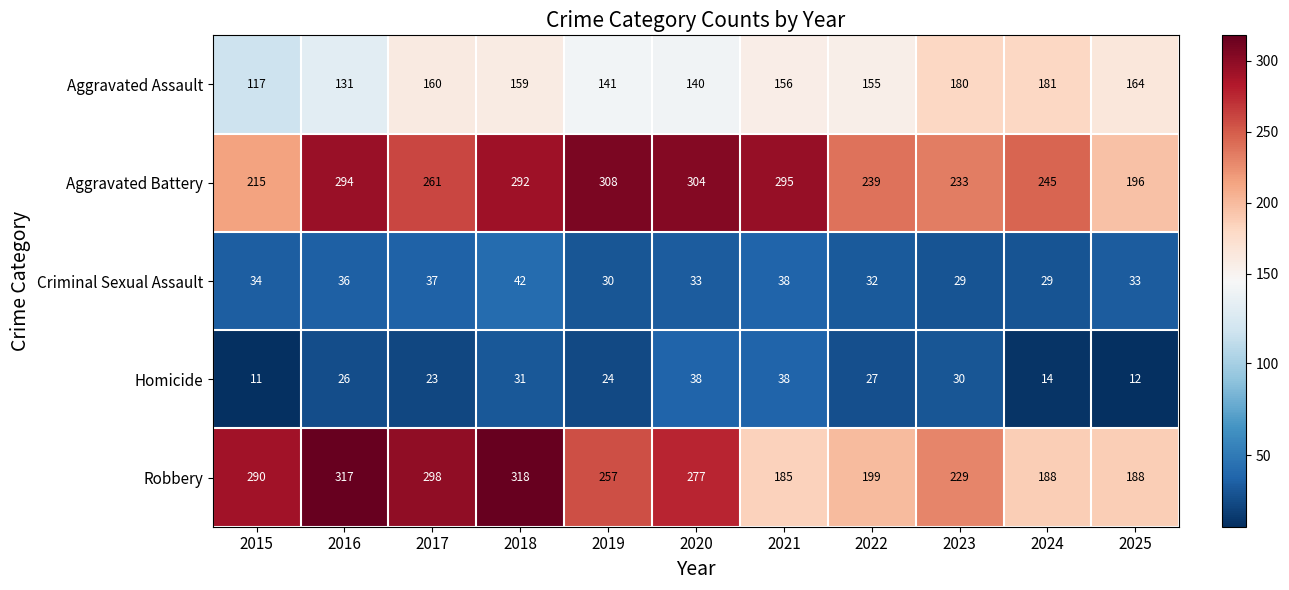

What is the spread (max minus min) of values at 2016?

291